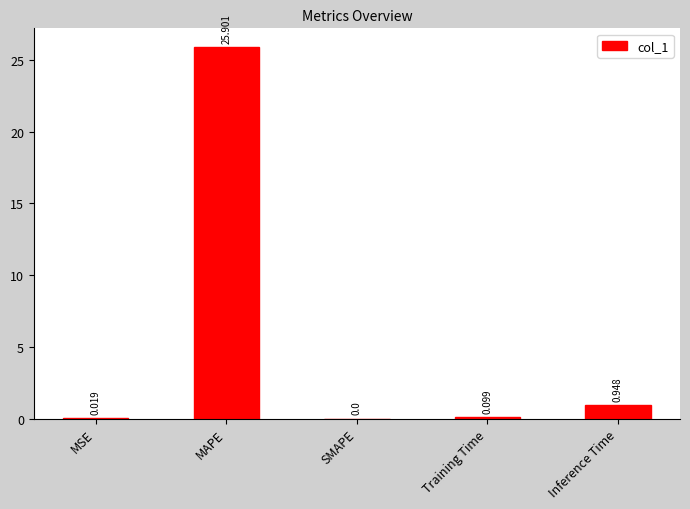

At which label is the value closest to 12?

Inference Time